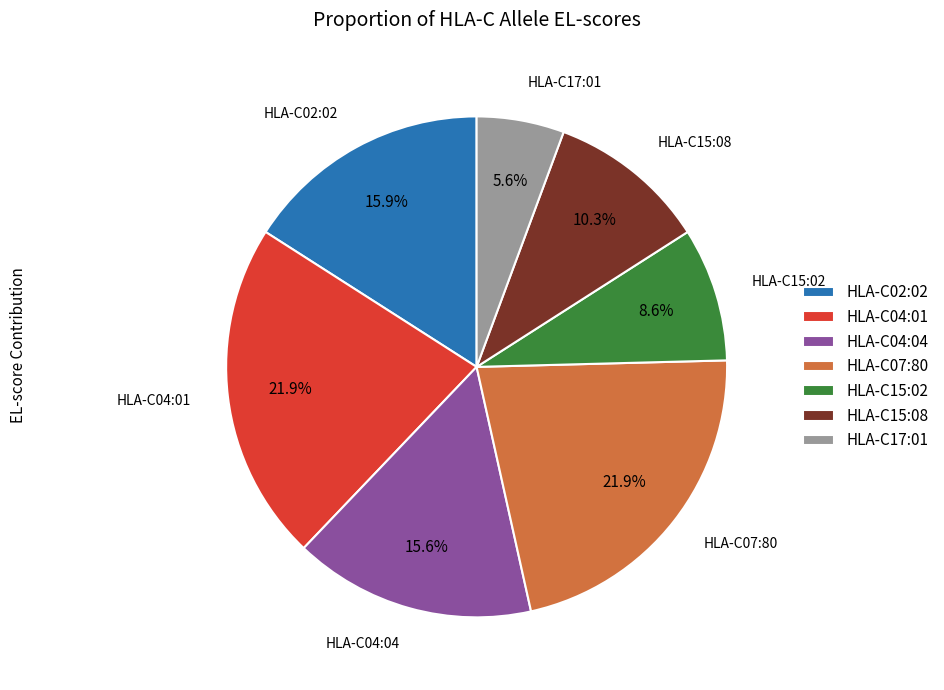

What is the smallest slice in the pie chart?

HLA-C17:01